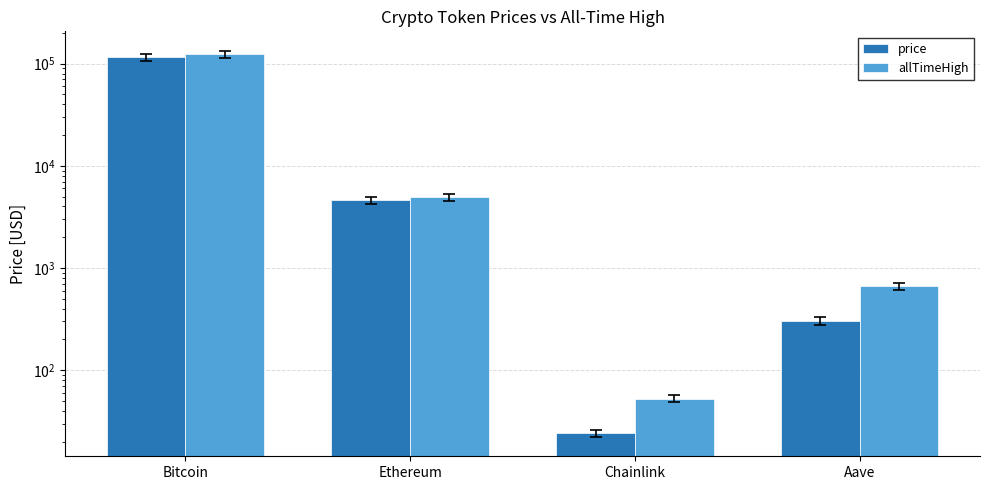

List the series in order of their peak value, lowest first.

price, allTimeHigh